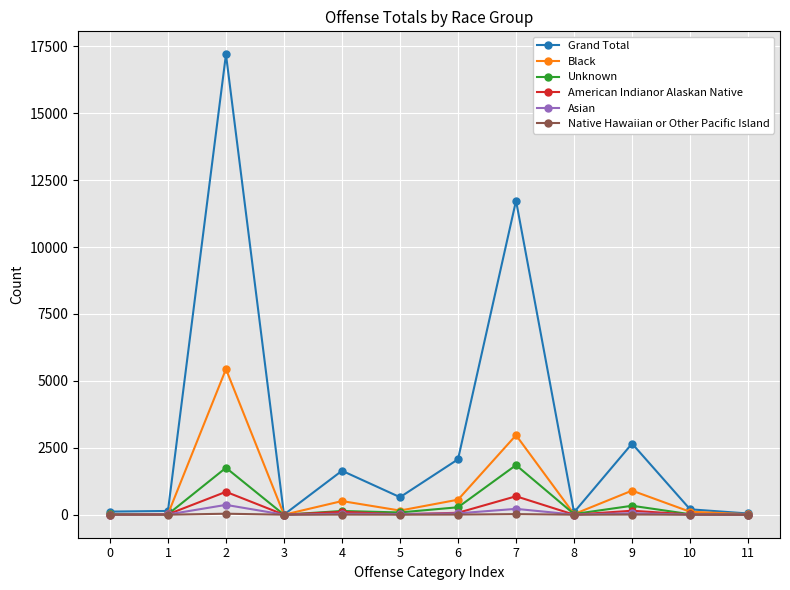

What is the value of the Black point at the 3rd from the left?

5439